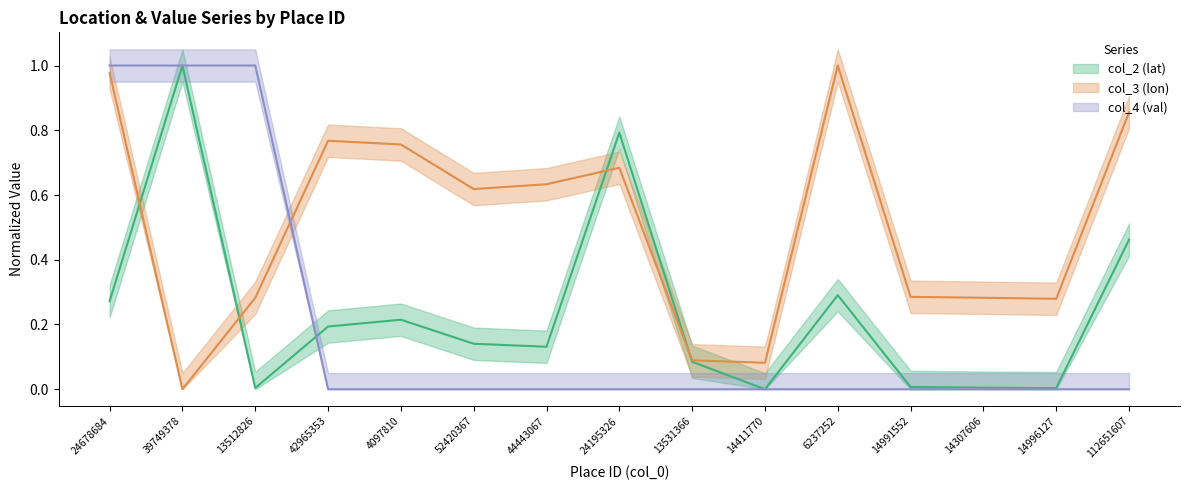

What is the label of the 8th point from the left?

24195326